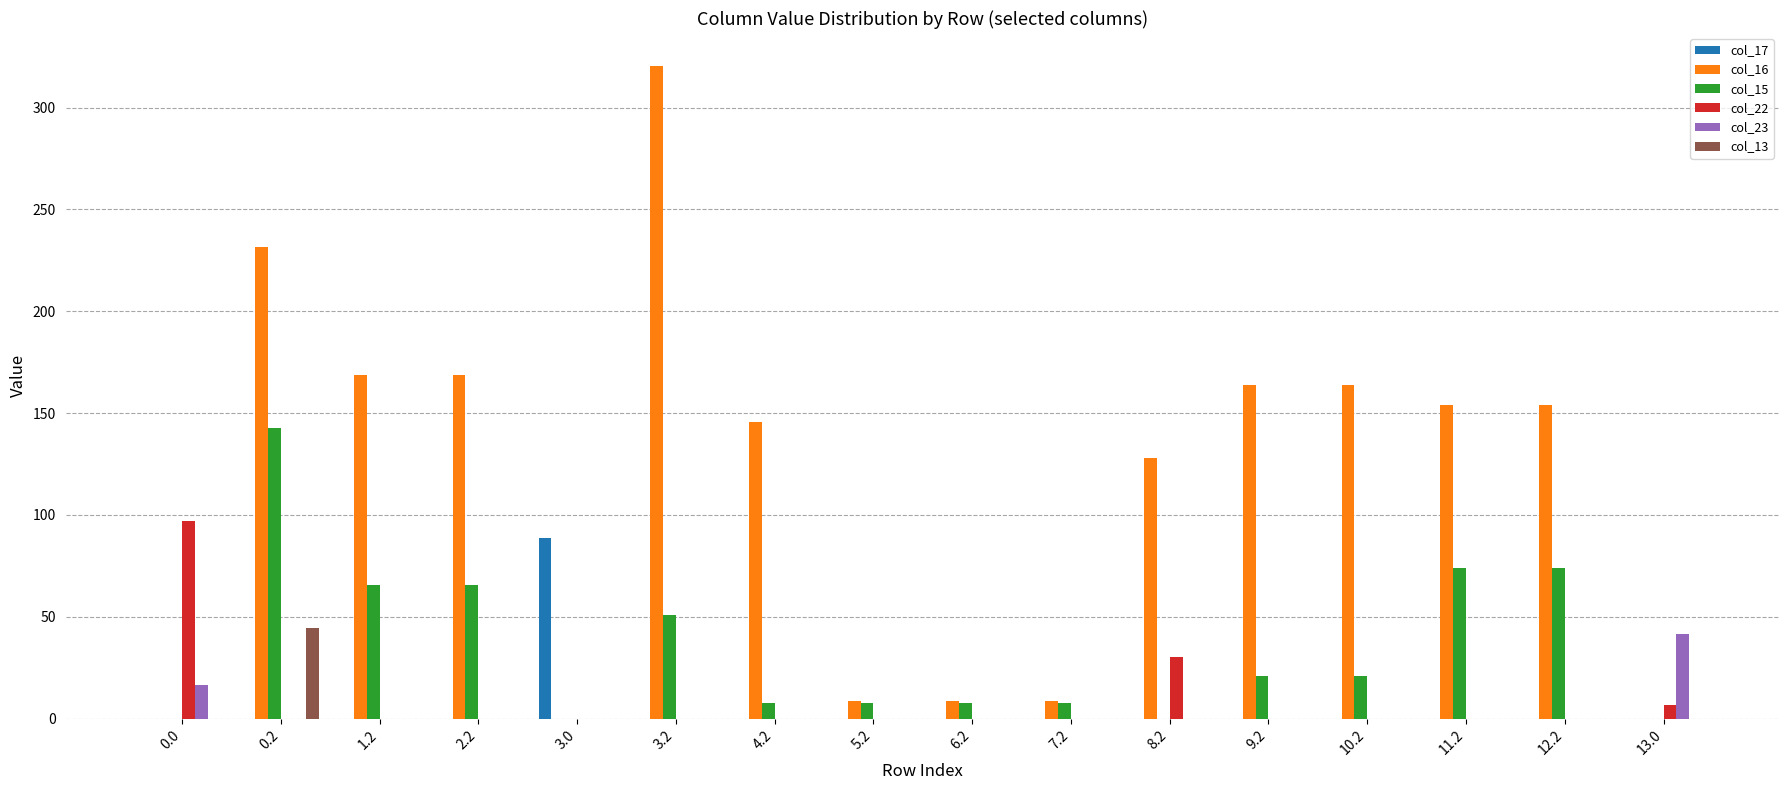

What is the sum of all col_23 values?

57.6